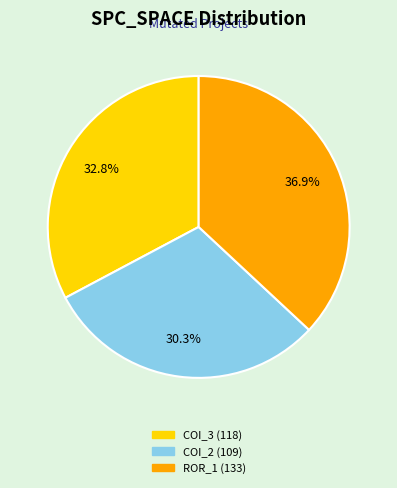

How many segments does this pie chart have?

3